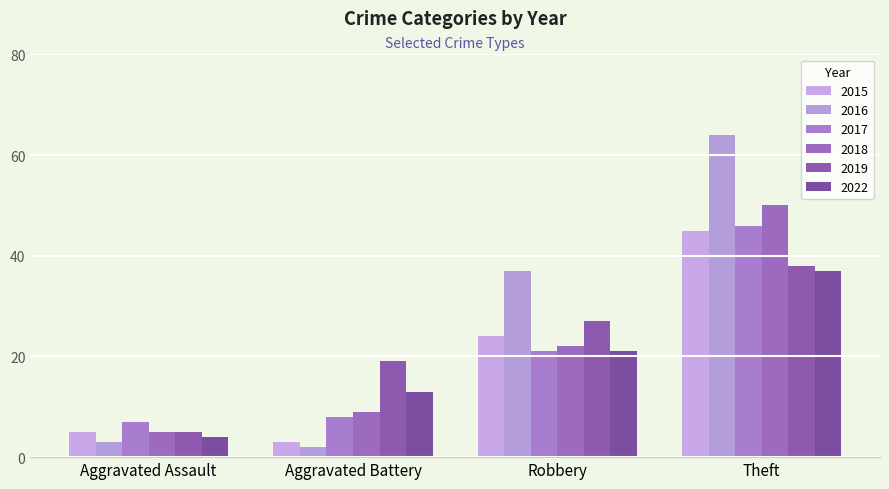

What is the maximum value for 2019?

38